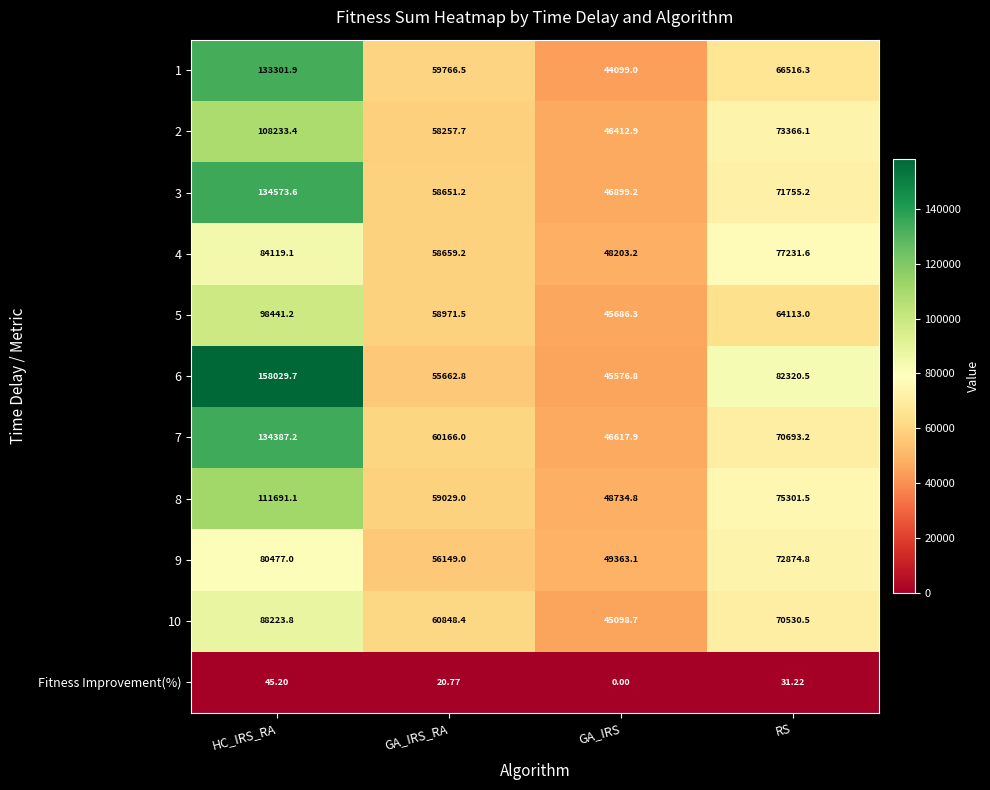

What is the difference between the highest and lowest values at GA_IRS?

49363.1